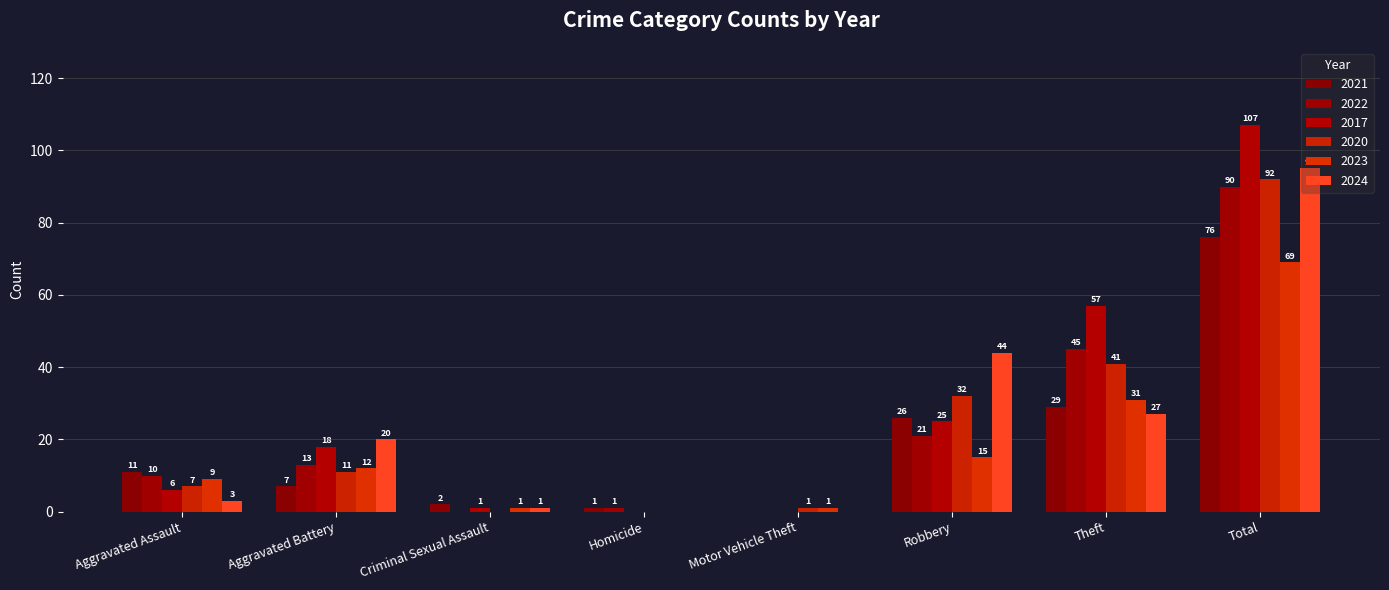

What is the average value of the 2017 series?

27